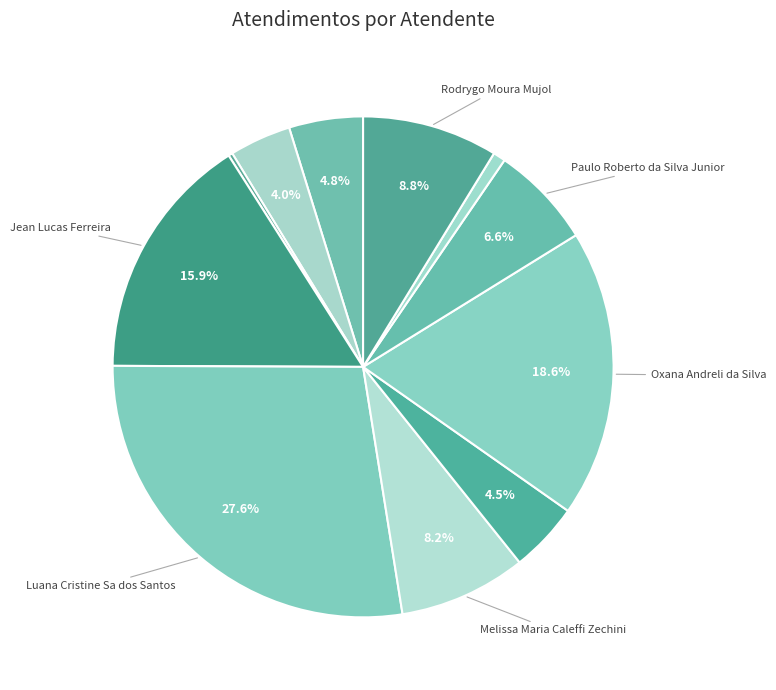

Rank the categories by value from highest to lowest.

Luana Cristine Sa dos Santos, Oxana Andreli da Silva, Jean Lucas Ferreira, Rodrygo Moura Mujol, Melissa Maria Caleffi Zechini, Paulo Roberto da Silva Junior, Daniele Aparecida dos Santos, Michelle Goncalves Mello, Elisama Walter Machado, Raimundo Francisco Taborda, Gabriel Viana dos Santos Silva